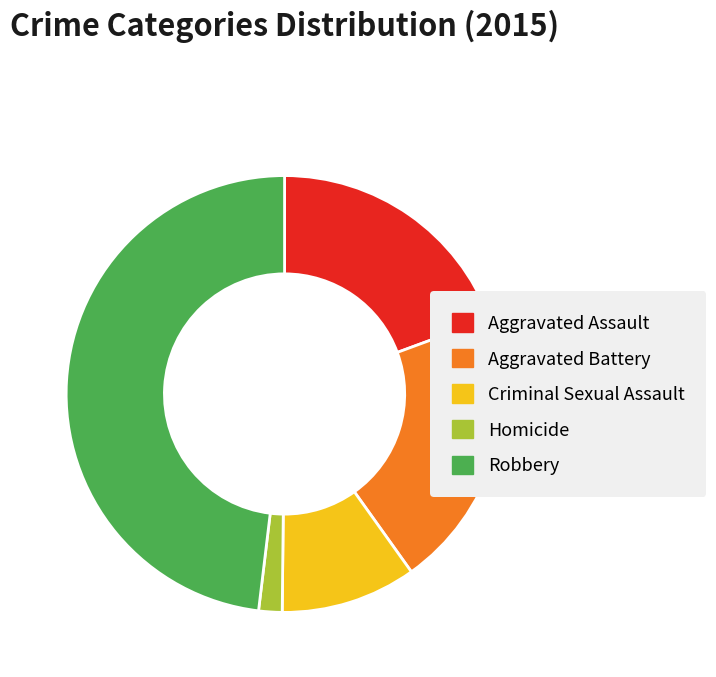

Which slice is the smallest?

Homicide